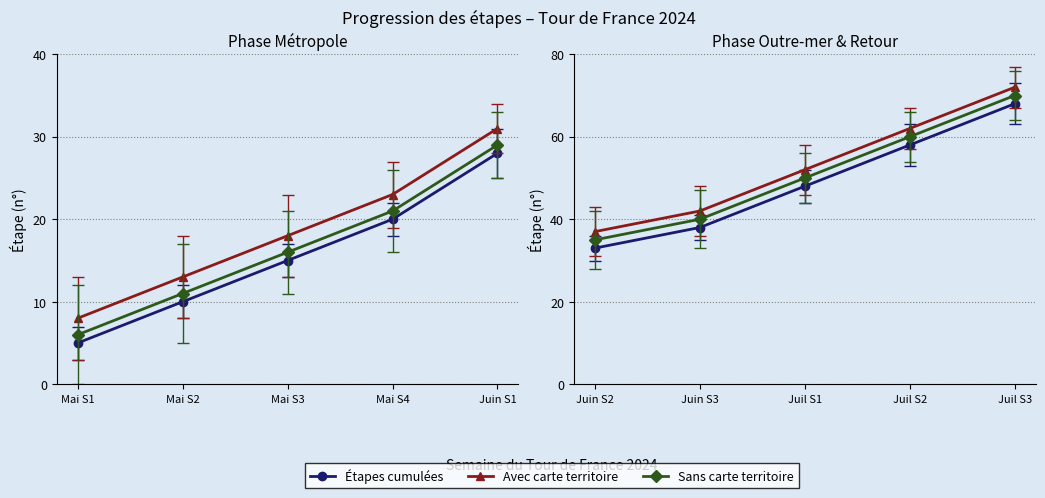

The Avec carte territoire series shows 99 at Juil S2. True or false?

False